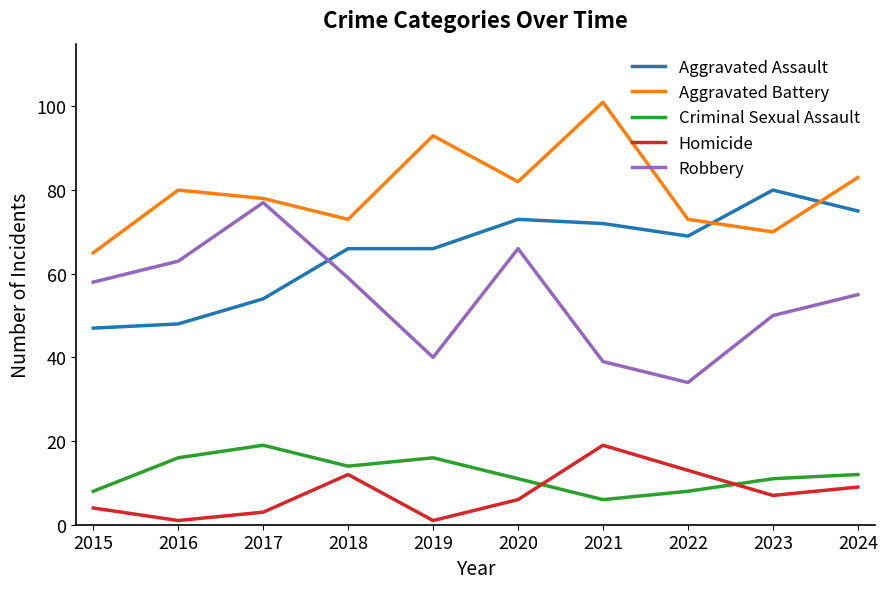

What is the difference between the highest and lowest values at 2020?

76